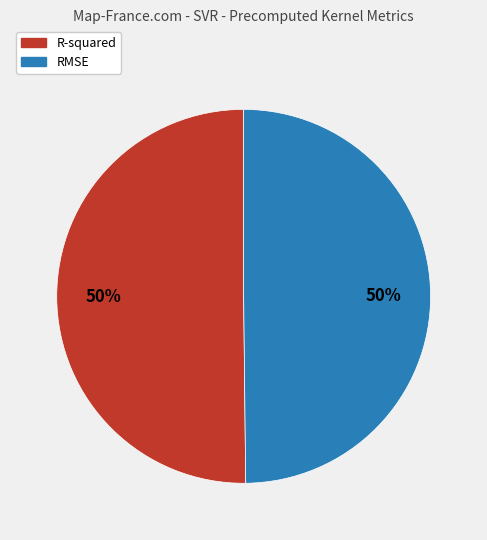

Combined, do R-squared and RMSE account for over 50%?

Yes